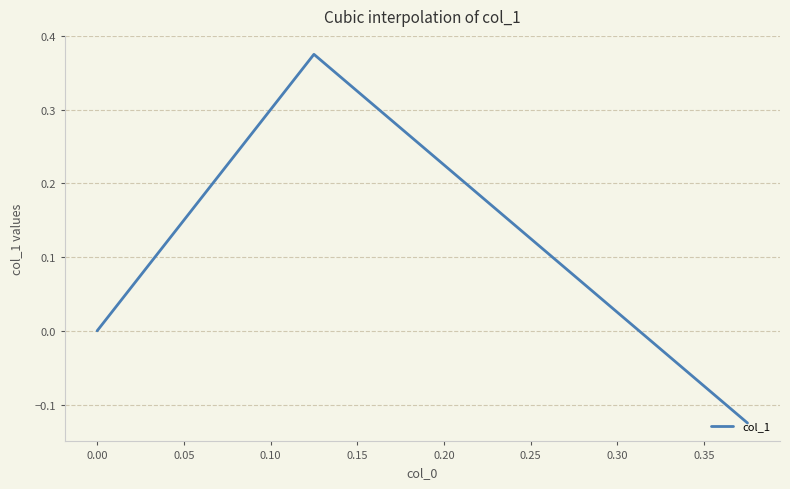

The chart shows a value of 0.3 at 0.00. True or false?

False